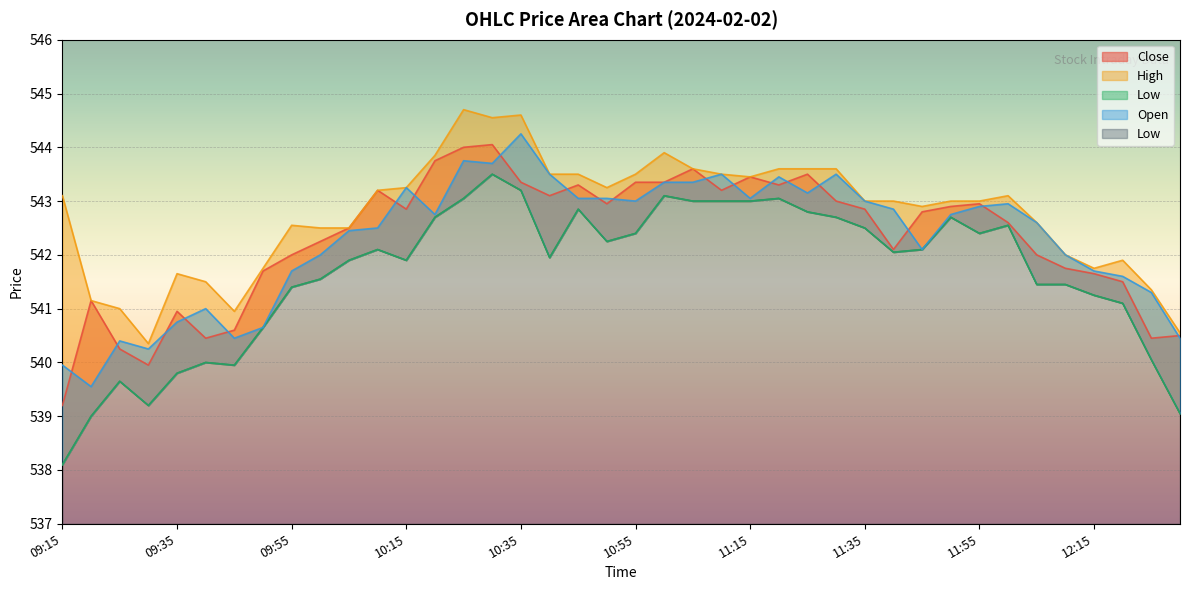

At 11:15, list the series in order from largest to smallest.

Close, High, Open, Low